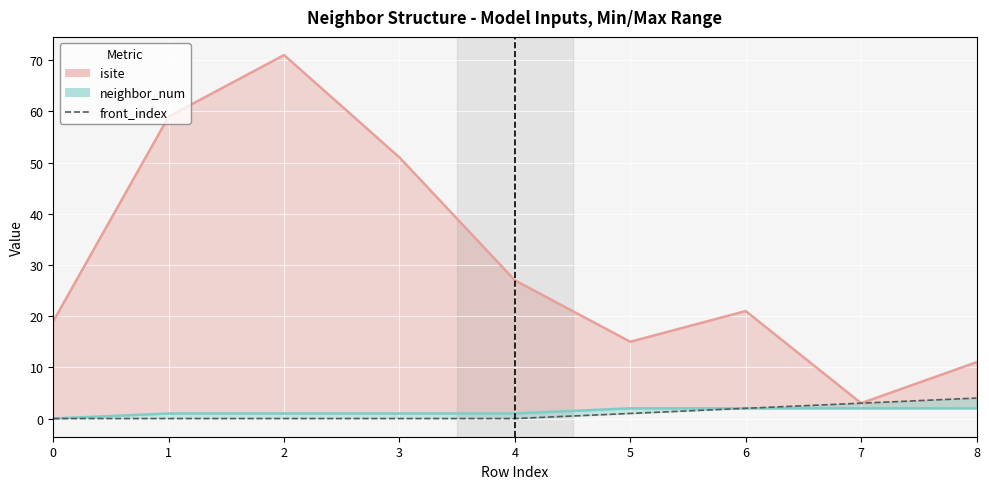

The value at 3 is 0. True or false?

True